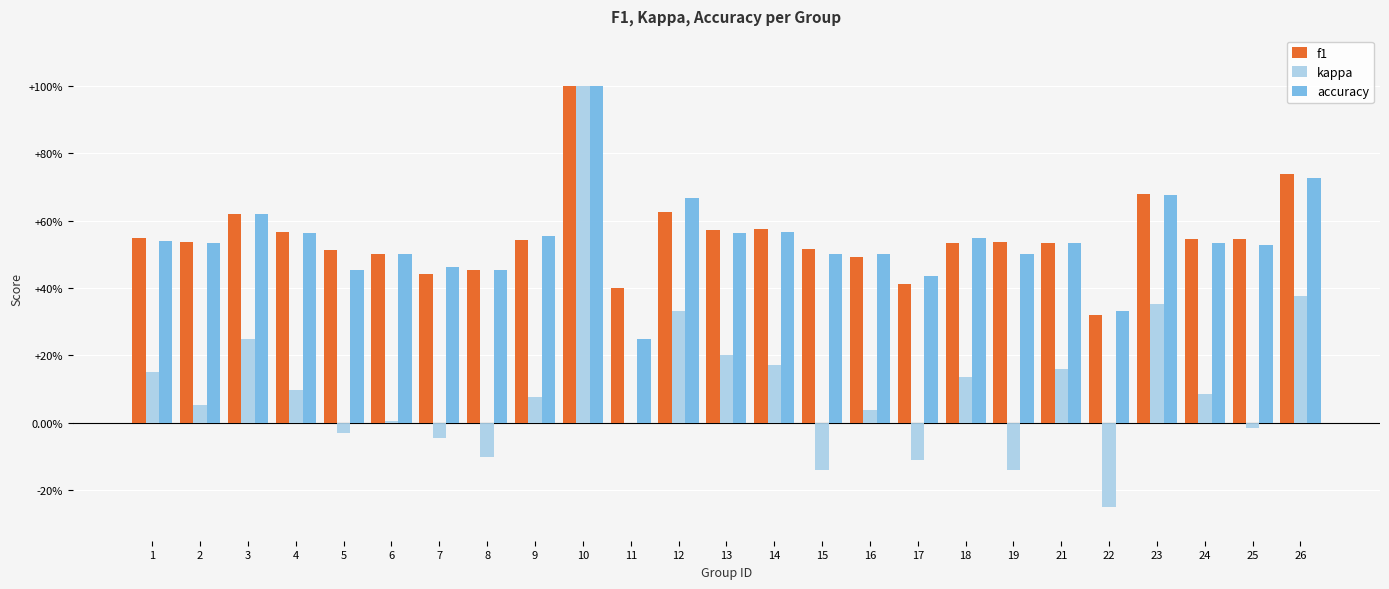

What is the value of the kappa bar at the 14th from the left?

0.2